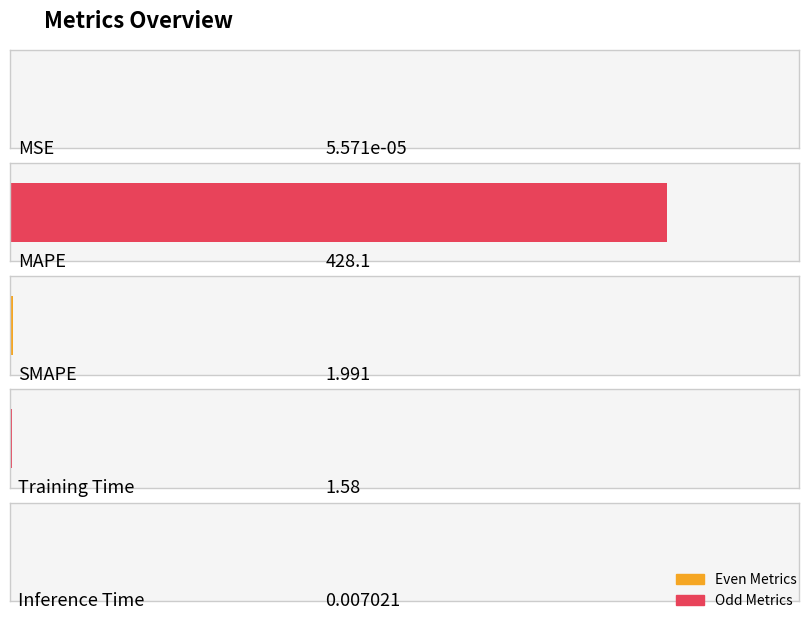

Reading left to right, what are all the values shown in this chart?

0.0	428.1	2.0	1.6	0.0